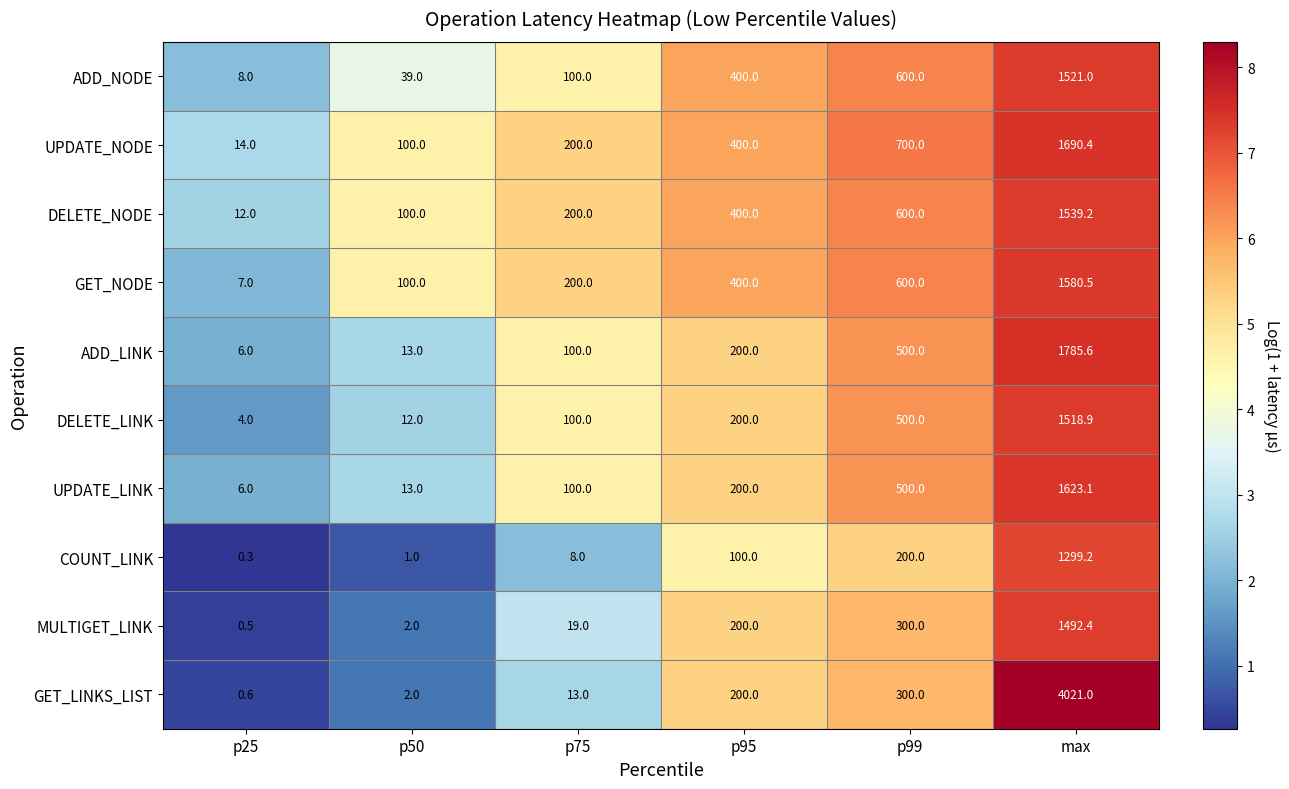

At how many categories does at least one series exceed 8?

6